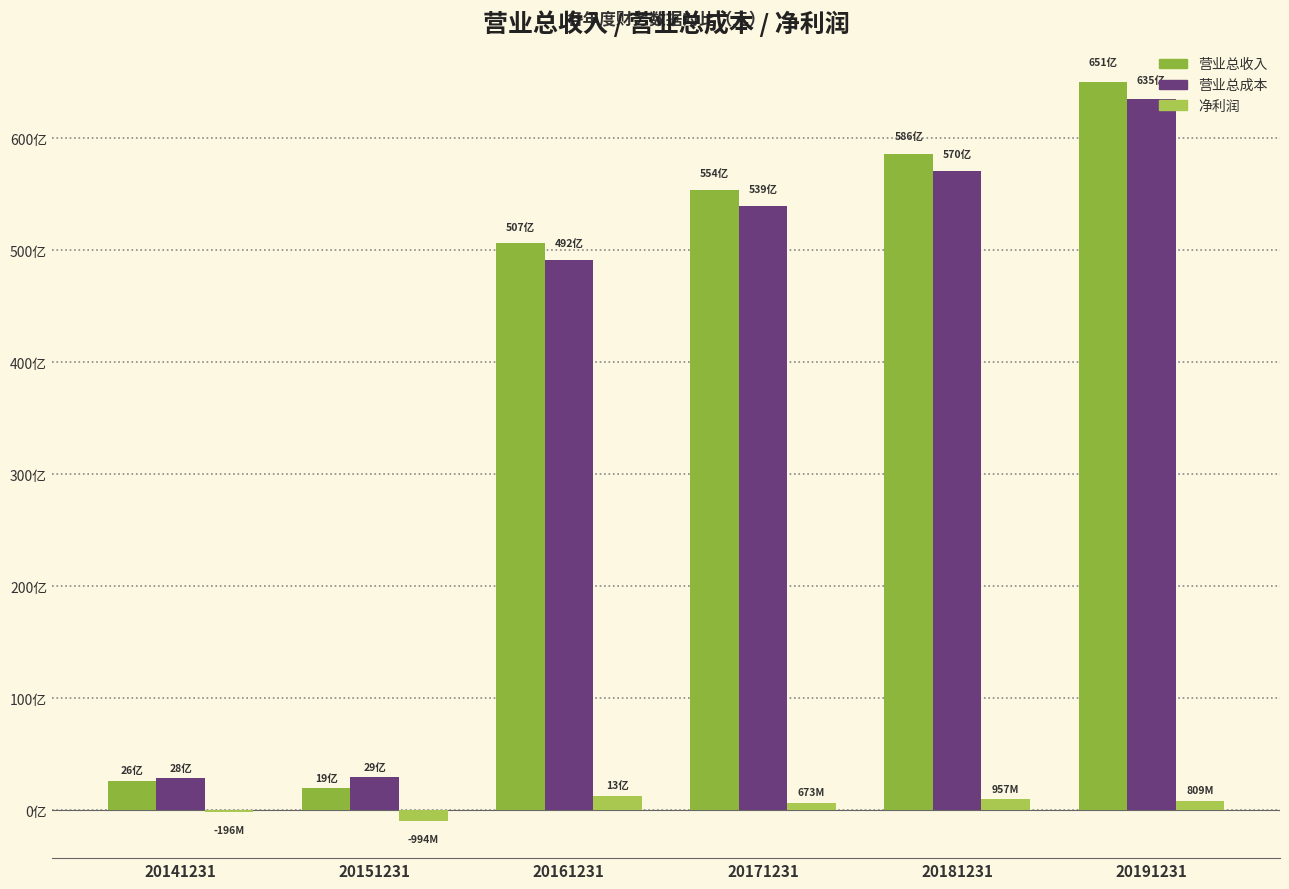

Is it true that 营业总收入 equals 58622877048.1 at 20181231?

True